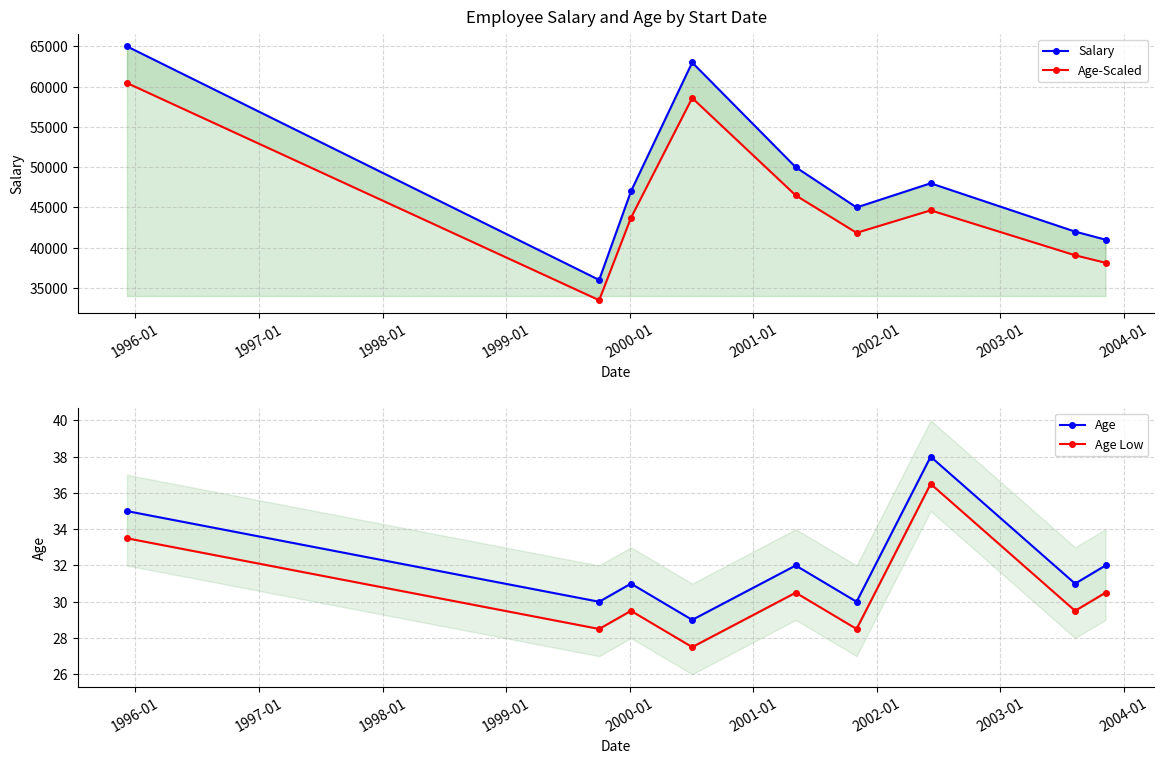

What is the spread (max minus min) of values at 2001-01?

47963.5